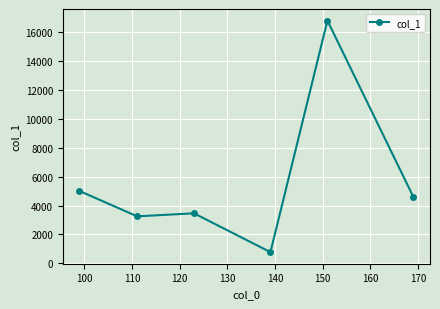

True or false: there are more than 2 points higher than both neighbors.

False